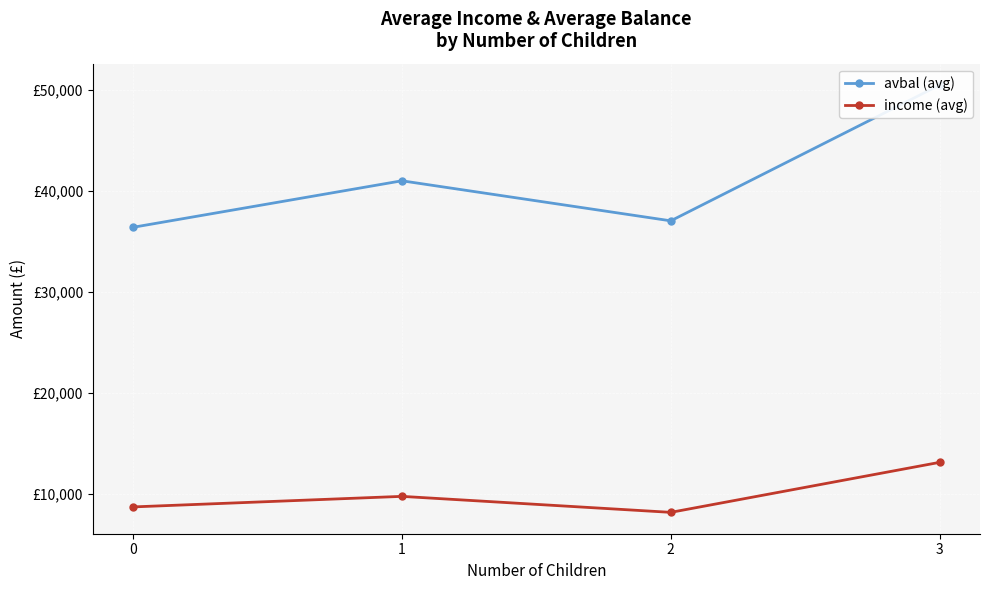

List the labels in order of income (avg) value, largest first.

3, 1, 0, 2